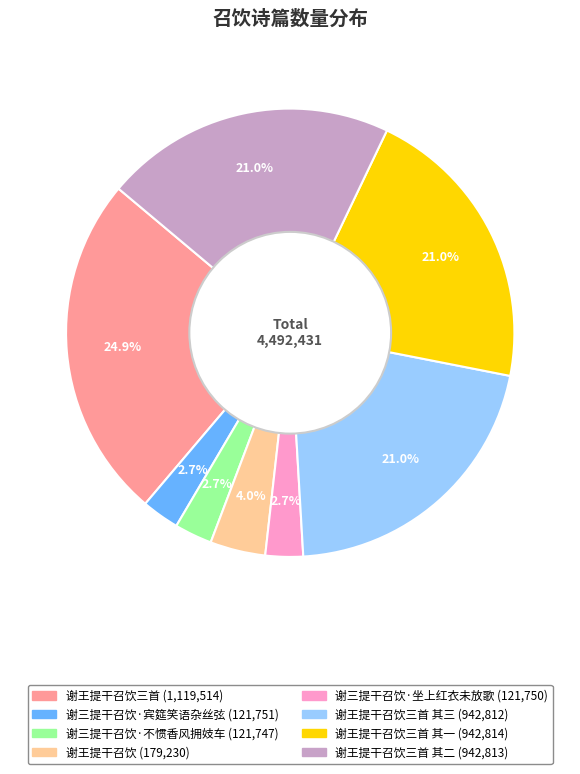

Does any single category account for the majority?

No